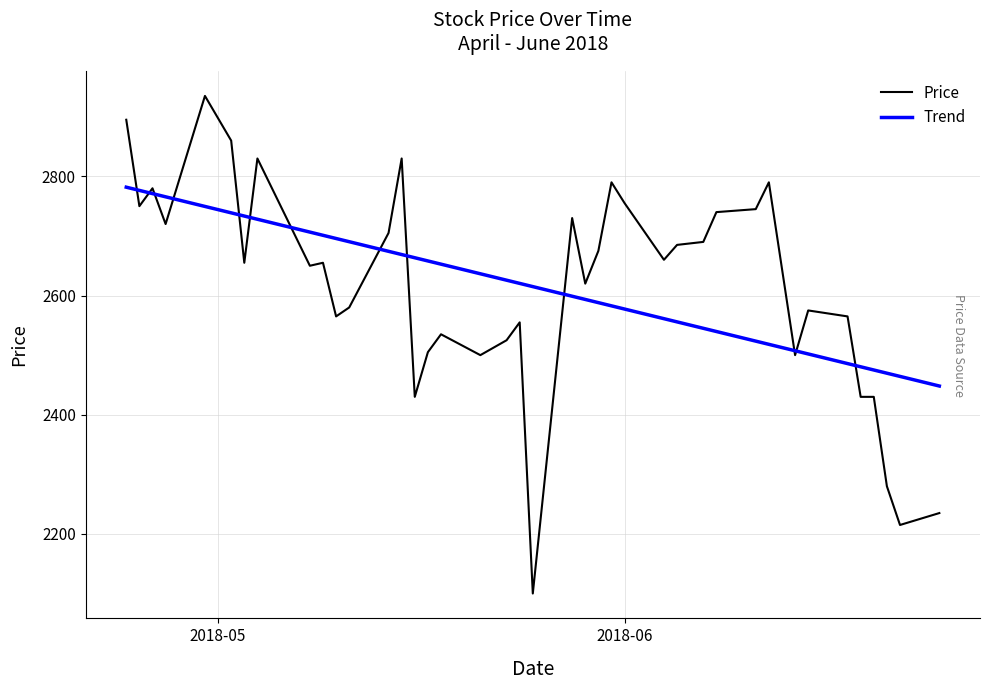

Which series has the largest range (max minus min)?

Price